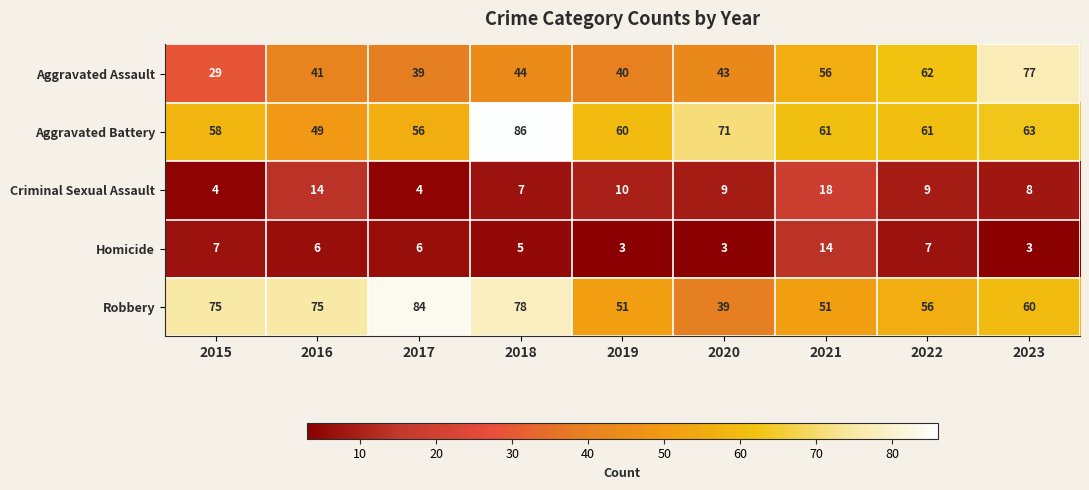

At 2016, list the series in order from smallest to largest.

Homicide, Criminal Sexual Assault, Aggravated Assault, Aggravated Battery, Robbery